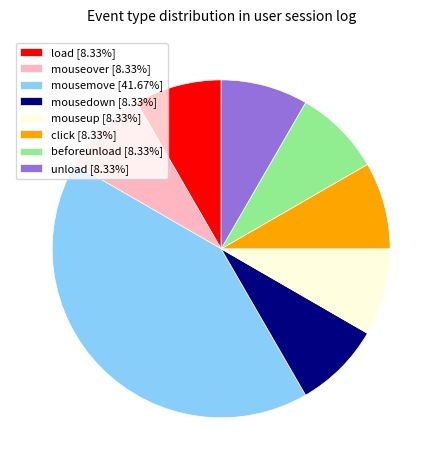

Do beforeunload [8.33%] and unload [8.33%] together represent more than half of the pie?

No